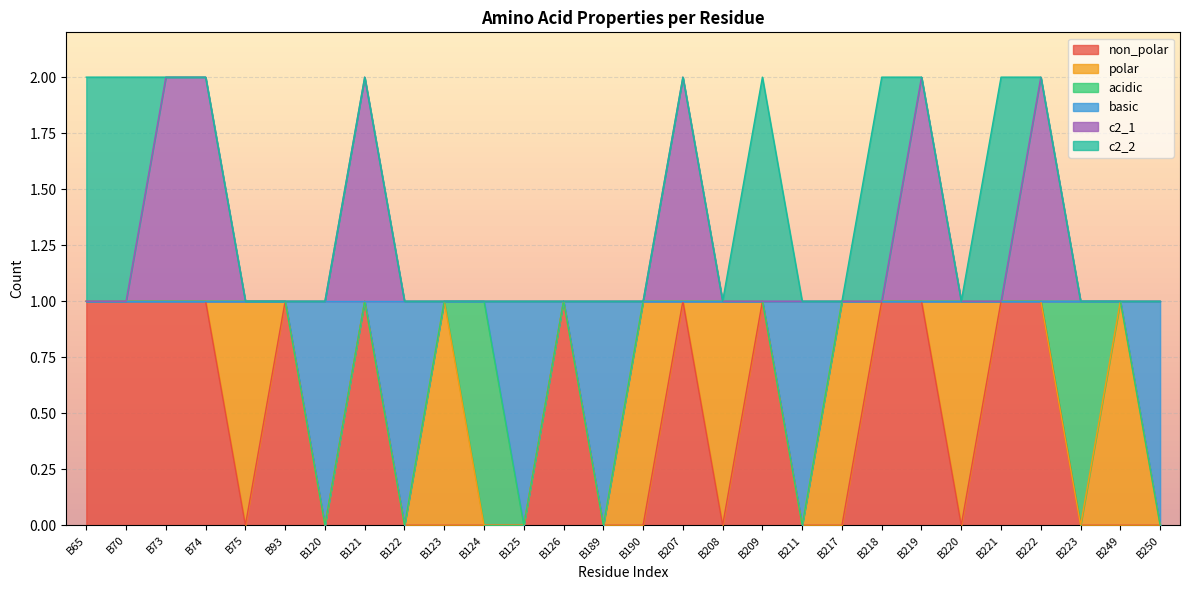

What is the value of the c2_1 point at the 4th from the left?

2